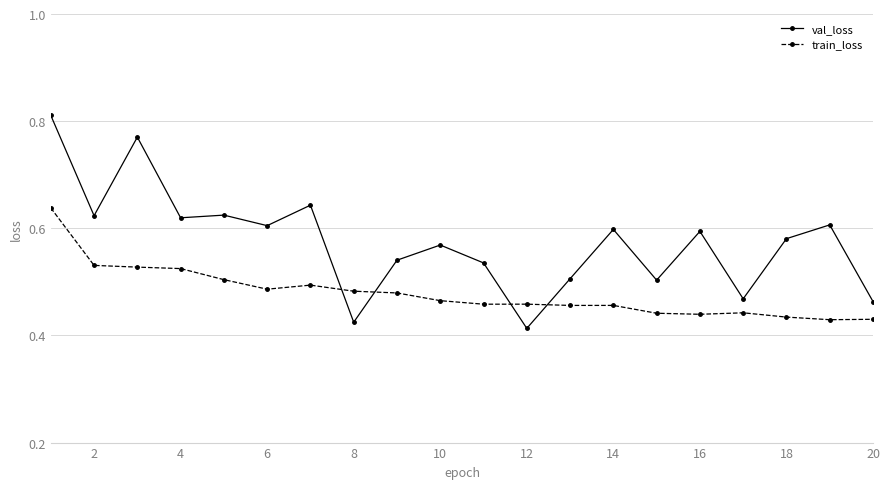

How many times do train_loss and val_loss cross each other?

4